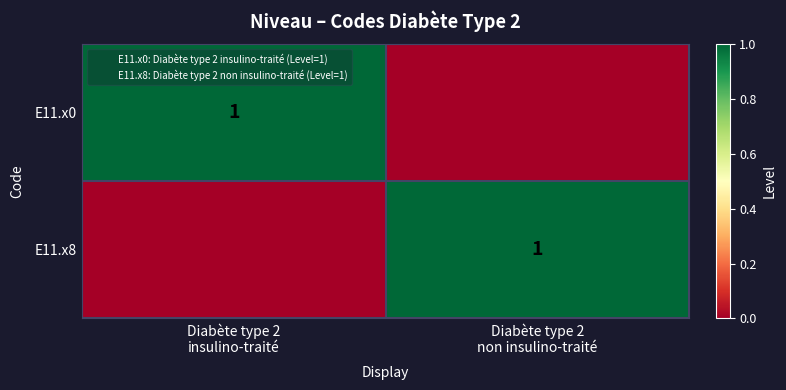

What is the difference between the highest and lowest values at Diabète type 2
non insulino-traité?

1